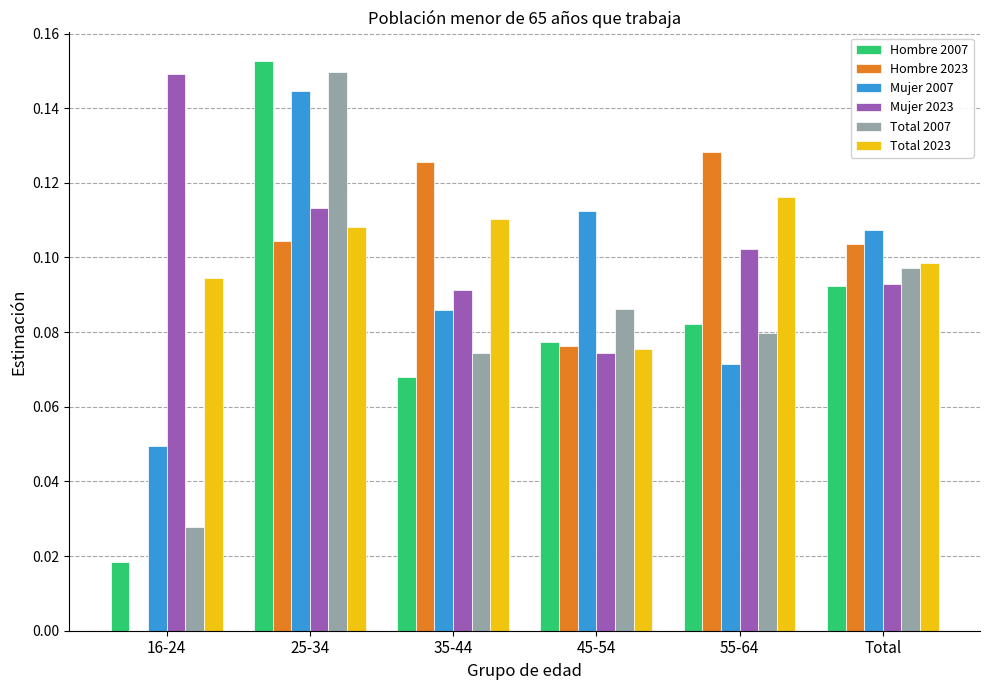

The value of Mujer 2007 at 16-24 is 0.1. True or false?

False